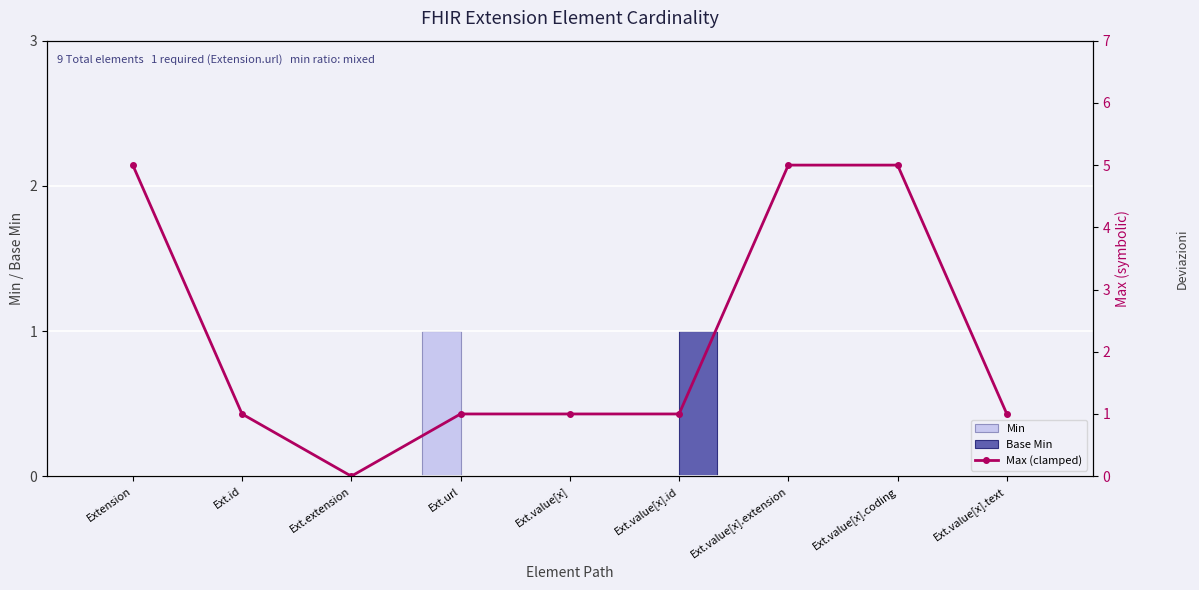

What is the difference between the maximum and minimum values in the Base Min series?

1